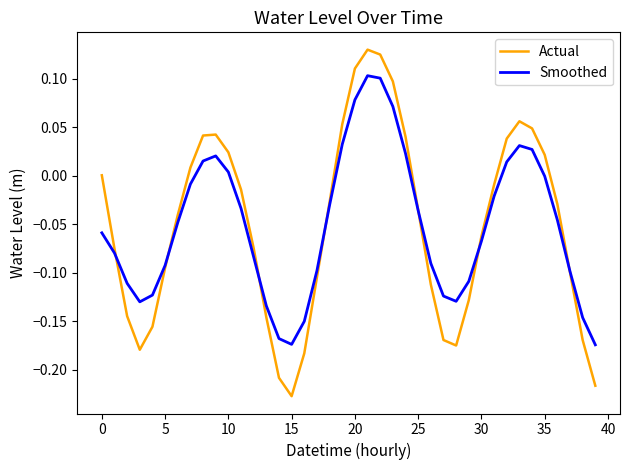

Rank the series by their maximum value, from highest to lowest.

Actual, Smoothed